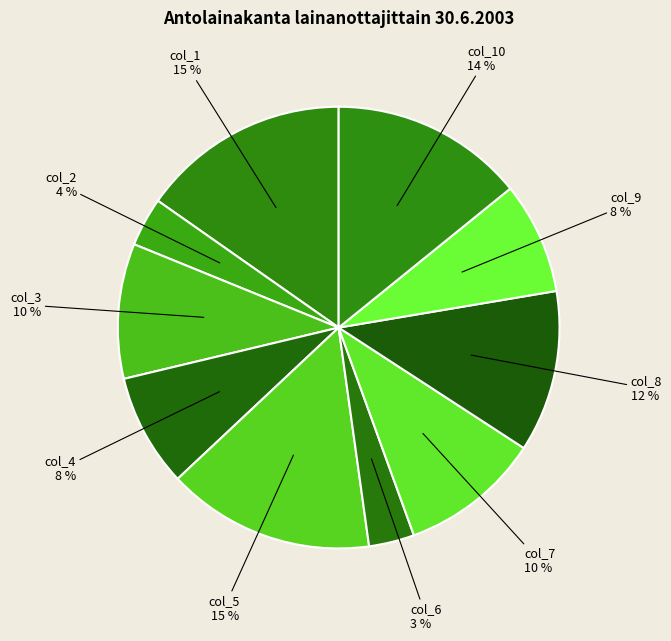

Count the number of slices in the pie.

10